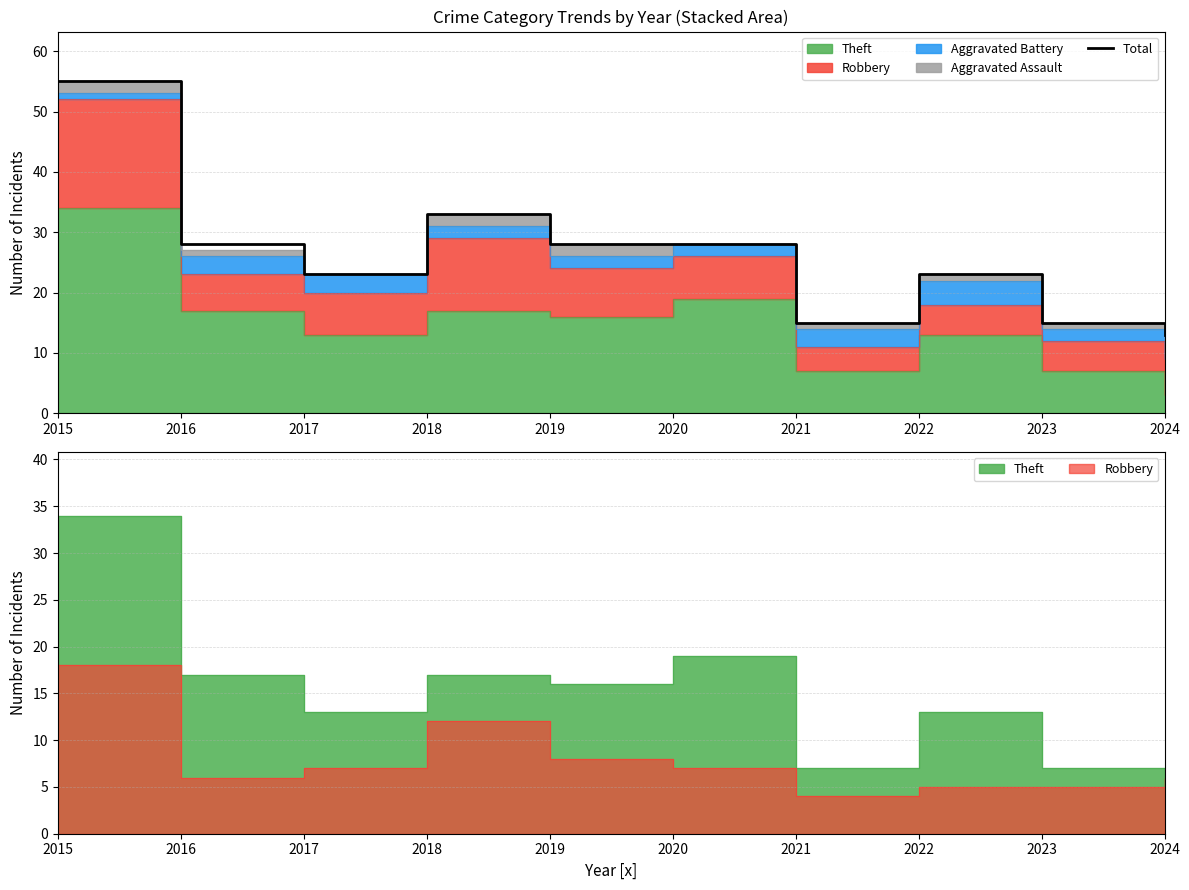

Does the chart display data point markers on the line(s)?

No